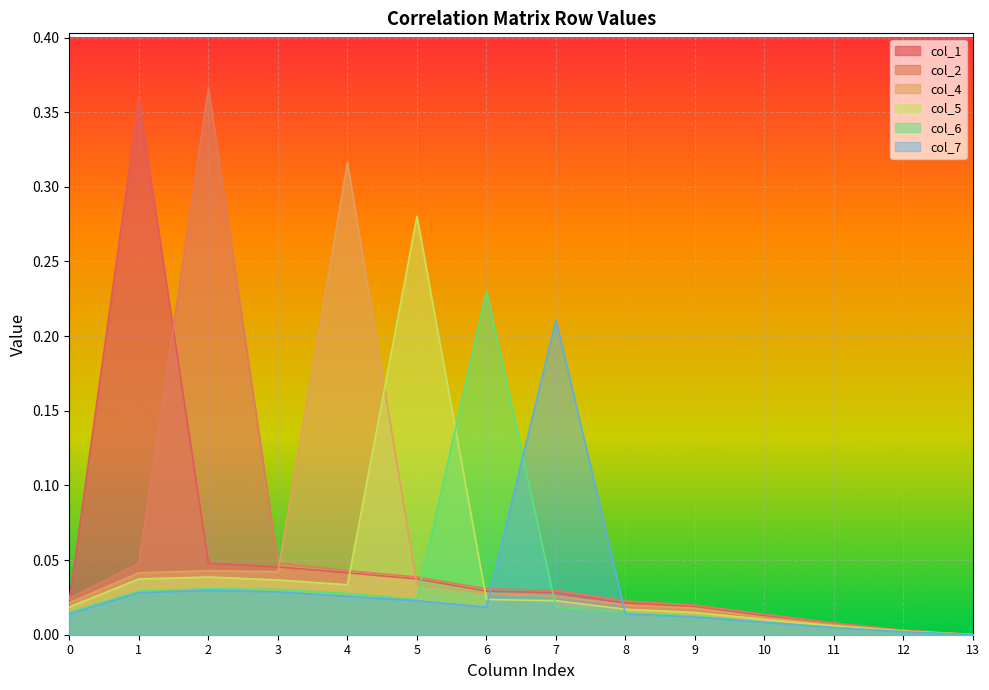

Reading right to left, extract all data points from this chart.

col_1: 0.0	0.0	0.0	0.0	0.0	0.0	0.0	0.0	0.0	0.0	0.0	0.0	0.4	0.0
col_2: 0.0	0.0	0.0	0.0	0.0	0.0	0.0	0.0	0.0	0.0	0.0	0.4	0.0	0.0
col_4: 0.0	0.0	0.0	0.0	0.0	0.0	0.0	0.0	0.0	0.3	0.0	0.0	0.0	0.0
col_5: 0.0	0.0	0.0	0.0	0.0	0.0	0.0	0.0	0.3	0.0	0.0	0.0	0.0	0.0
col_6: 0.0	0.0	0.0	0.0	0.0	0.0	0.0	0.2	0.0	0.0	0.0	0.0	0.0	0.0
col_7: 0.0	0.0	0.0	0.0	0.0	0.0	0.2	0.0	0.0	0.0	0.0	0.0	0.0	0.0